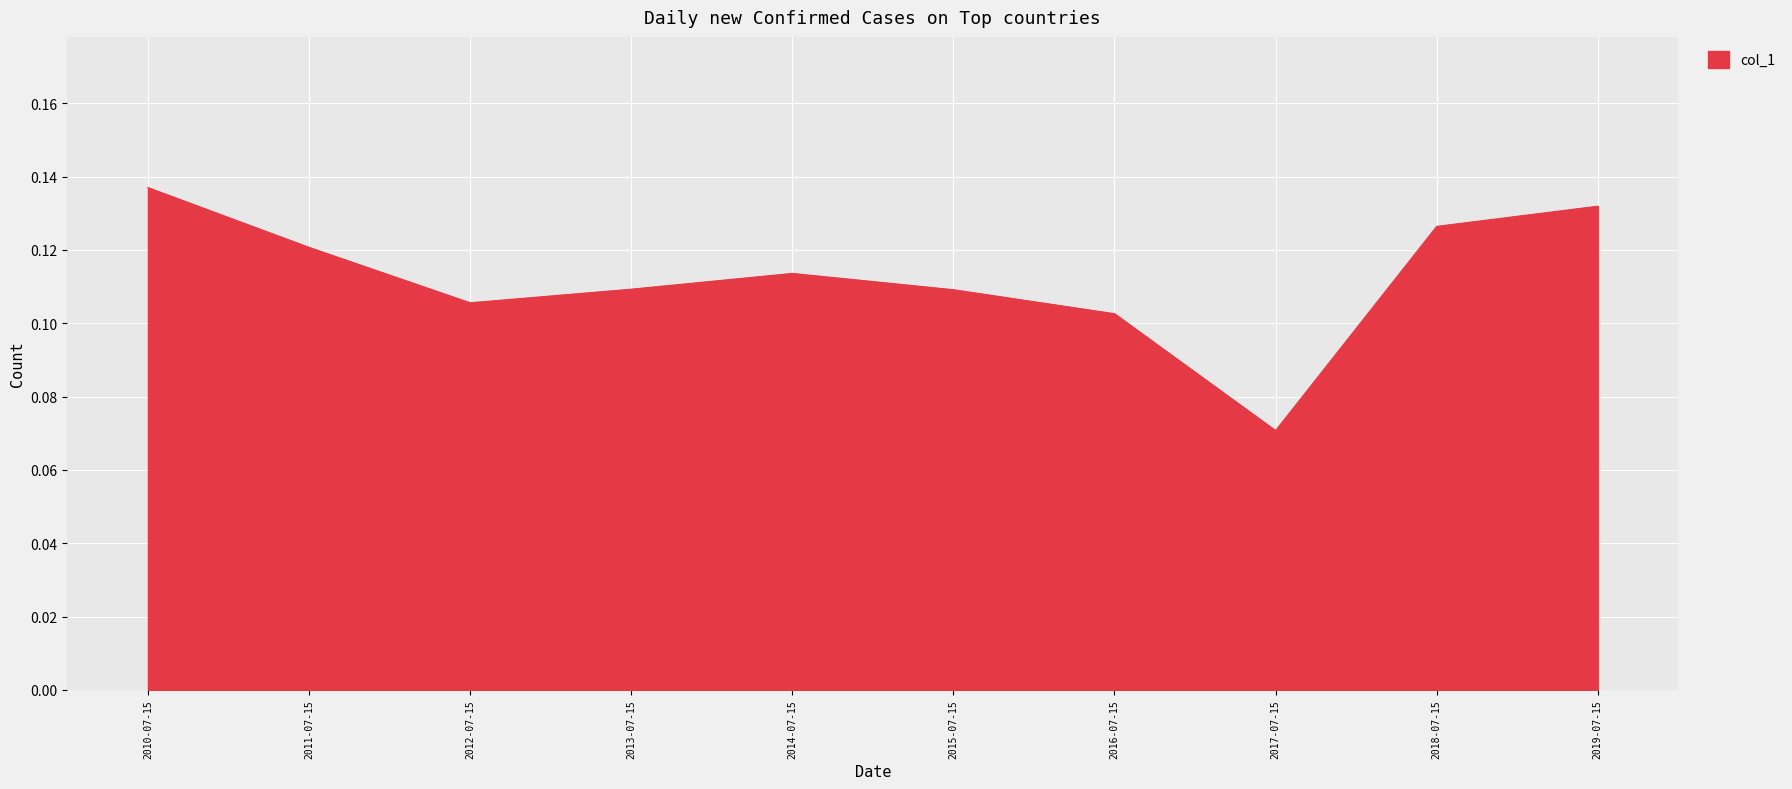

How many lines are shown in the chart?

1